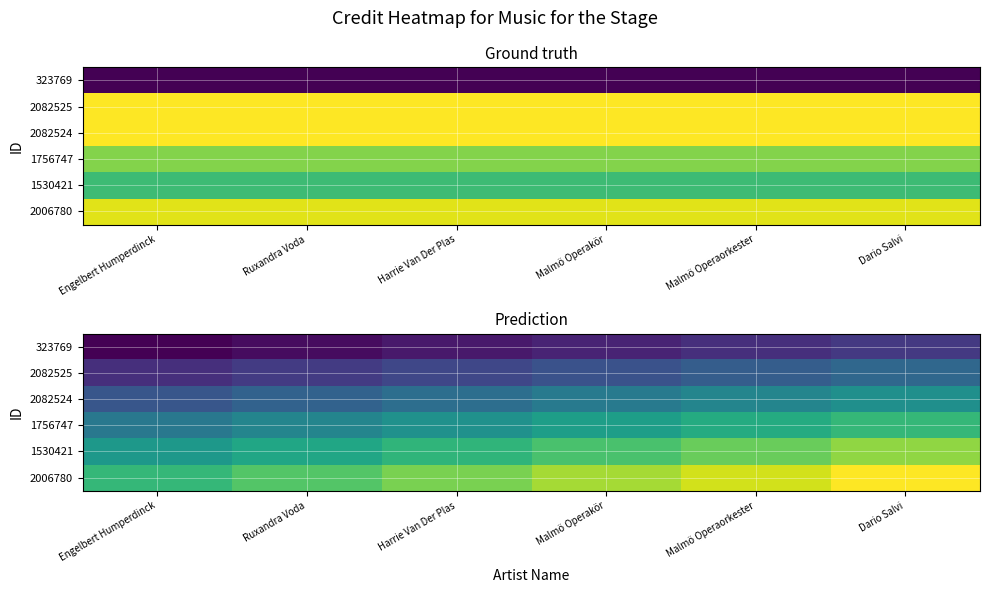

List the labels in order of 2082525 value, smallest first.

Engelbert Humperdinck, Ruxandra Voda, Harrie Van Der Plas, Malmö Operakör, Malmö Operaorkester, Dario Salvi